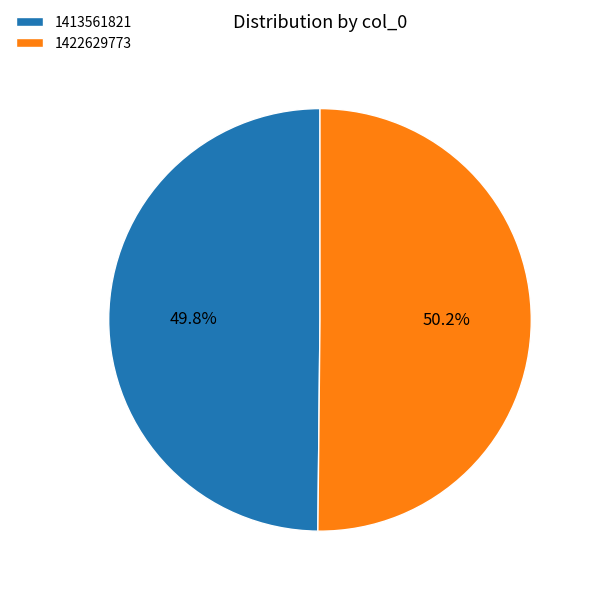

To the nearest percent, what is the combined percentage of 1422629773 and 1413561821?

100%